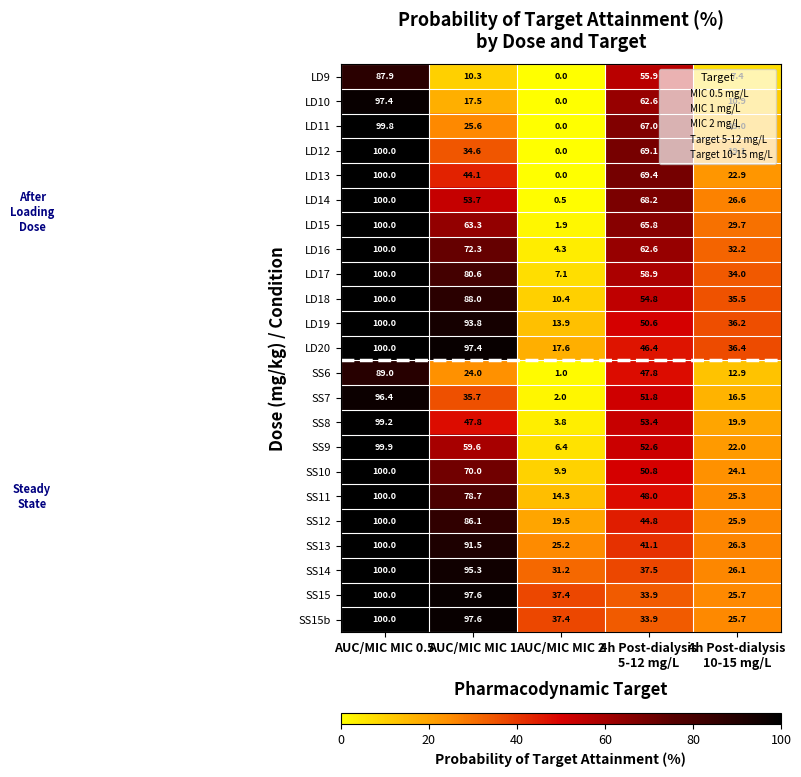

Between AUC/MIC MIC 2 and 4h Post-dialysis
10-15 mg/L, which series saw the biggest shift?

LD16